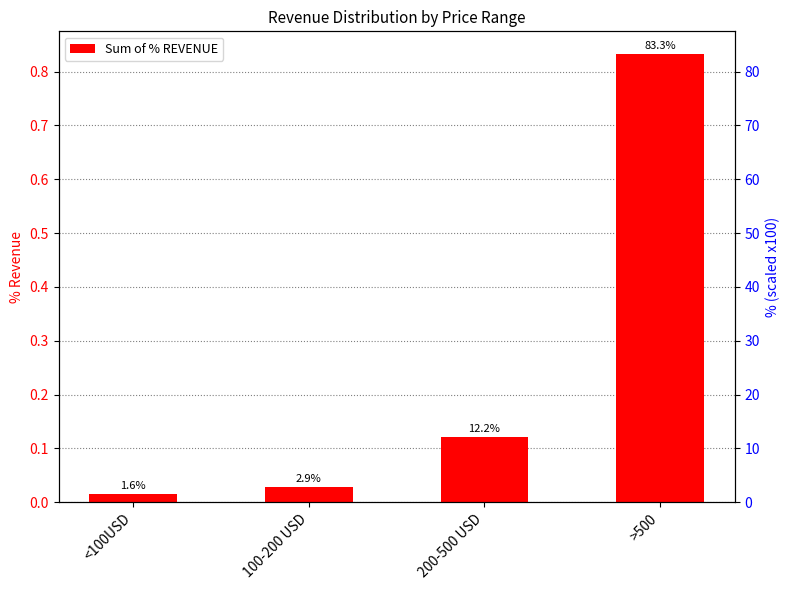

What position from the right is <100USD?

4